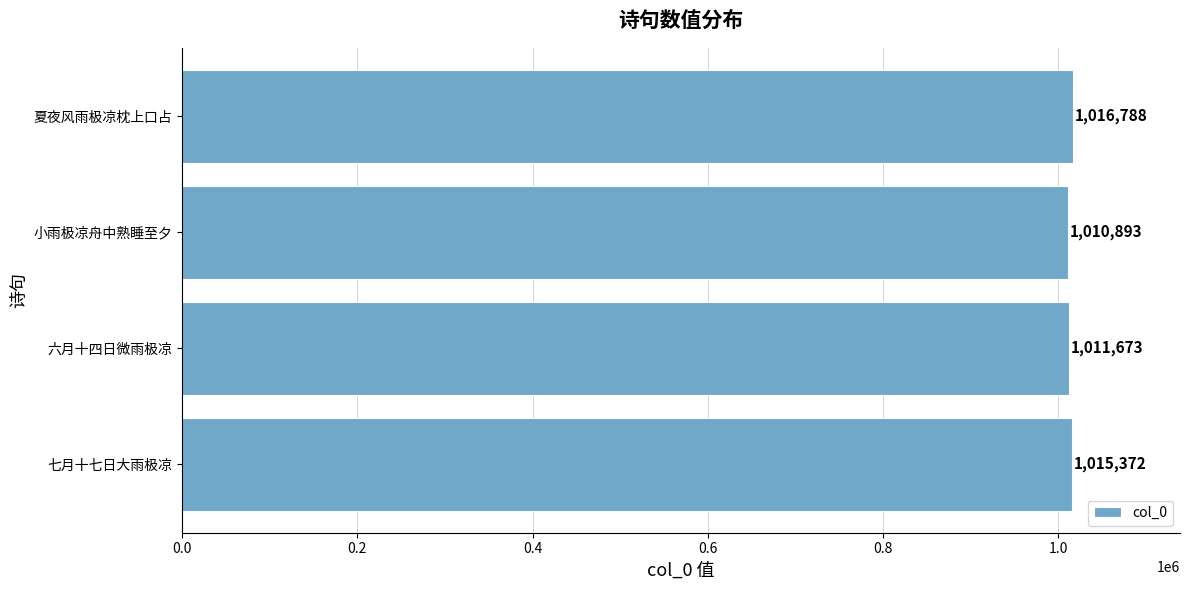

What is the change in value from 七月十七日大雨极凉 to 六月十四日微雨极凉?

-3699